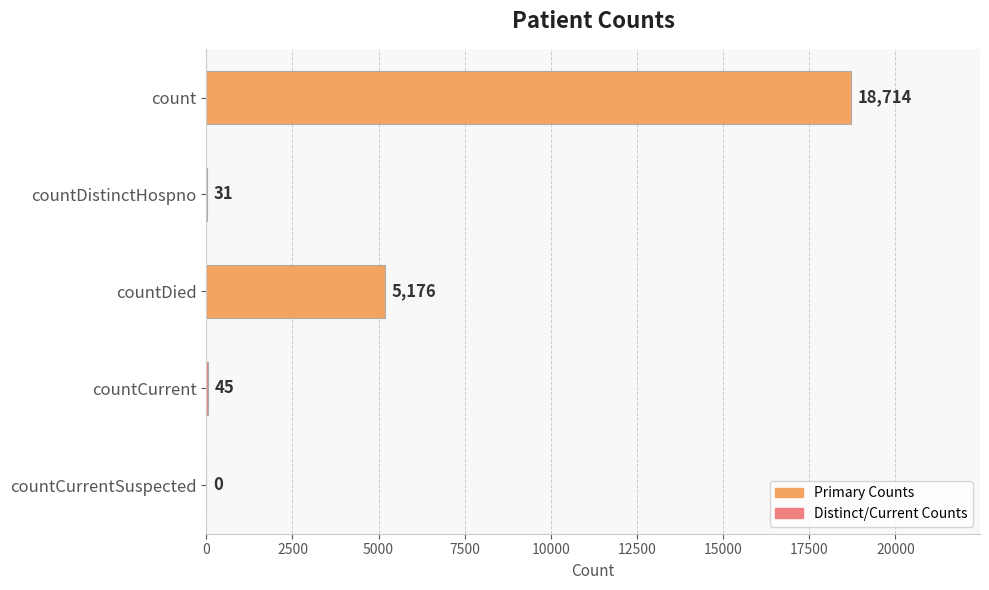

What is the change in value from countDistinctHospno to countDied?

+5145